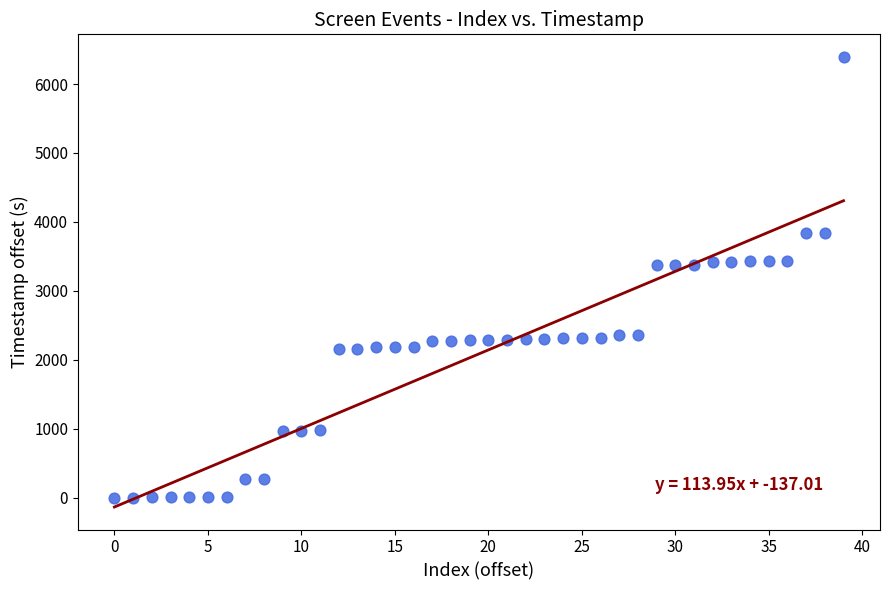

What is the range of Y values (max minus min)?

6394.9